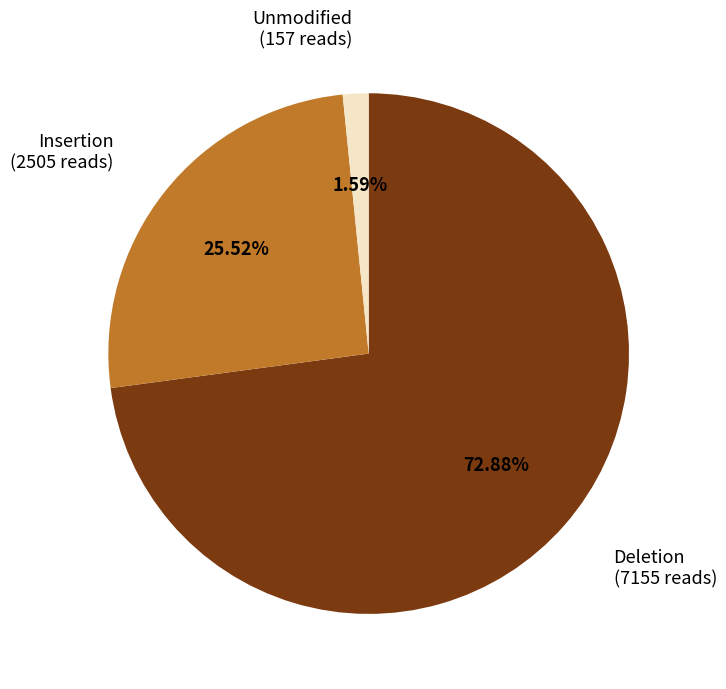

Combined, do Insertion and Unmodified account for over 50%?

No